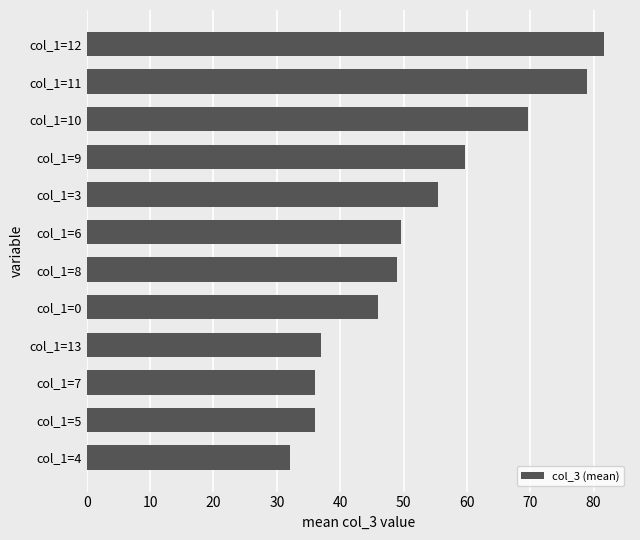

Reading top to bottom, transcribe all the data shown in this chart.

81.7	79.0	69.7	59.7	55.5	49.6	49.0	46.0	37.0	36.0	36.0	32.0